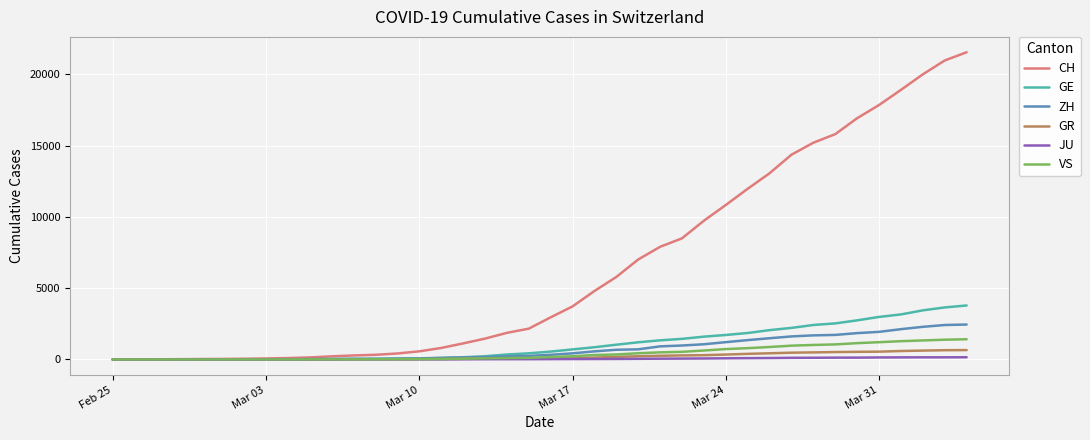

List the series in order of their peak value, lowest first.

JU, GR, VS, ZH, GE, CH